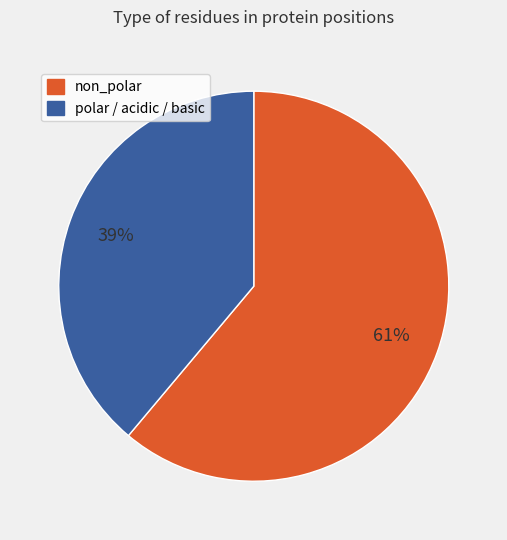

Do polar / acidic / basic and non_polar together represent more than half of the pie?

Yes